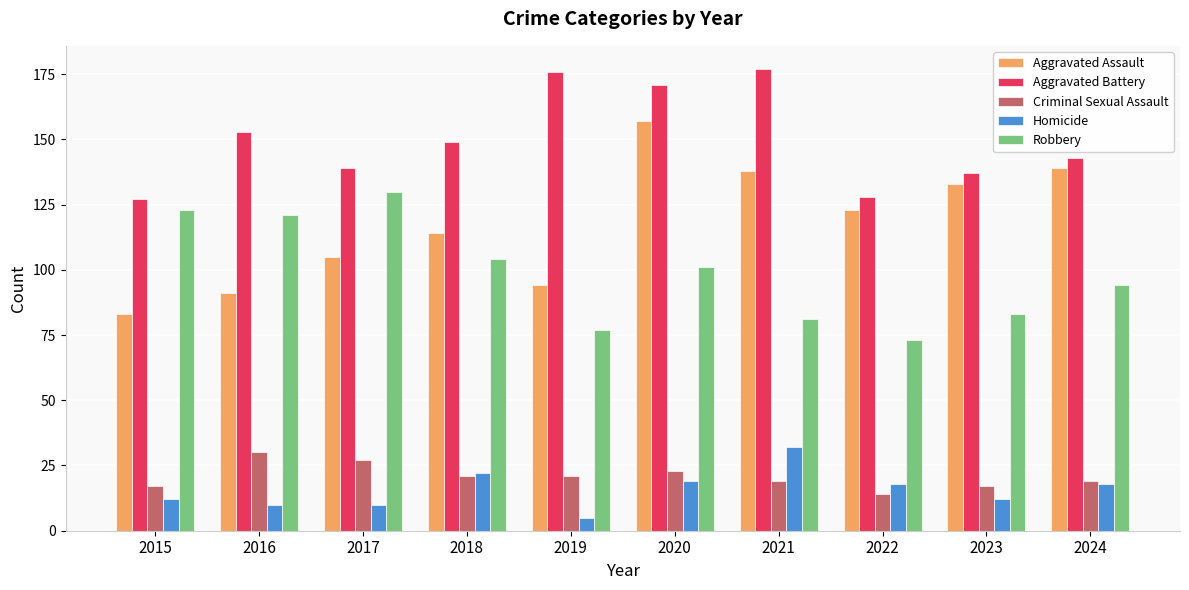

Which series has the largest total across all categories?

Aggravated Battery